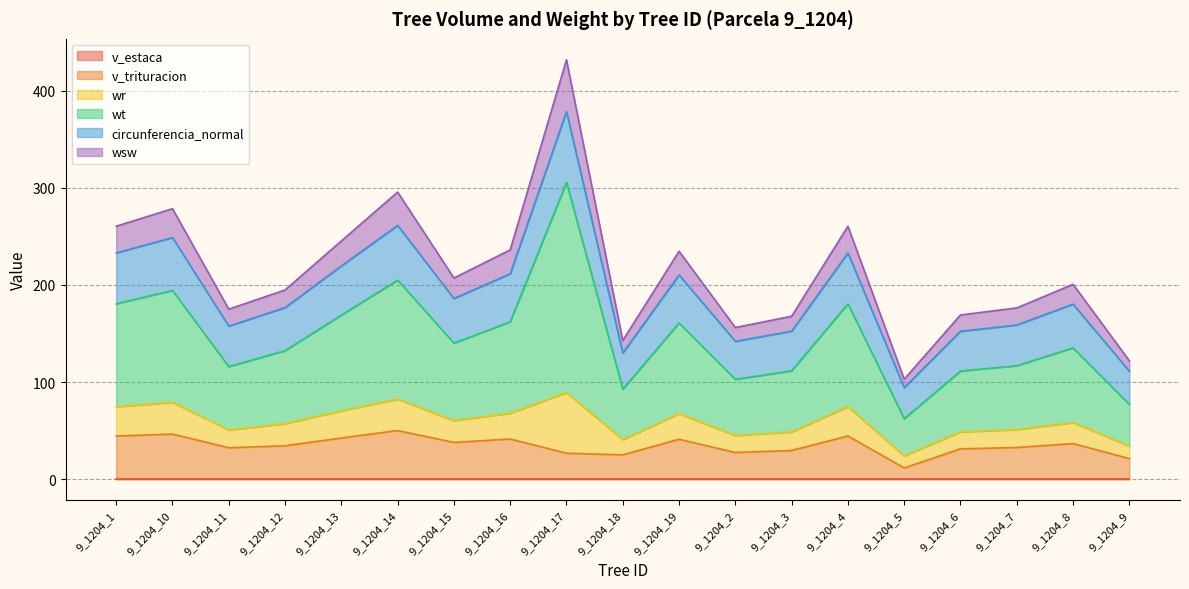

True or false: wsw and wt cross at least once.

False